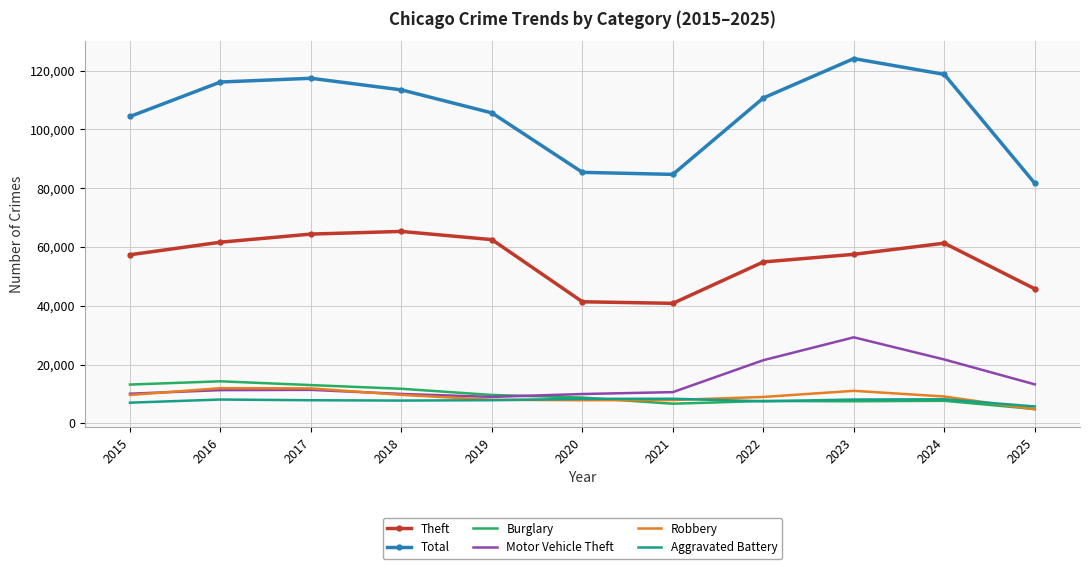

What is the highest value of the Total series?

124103